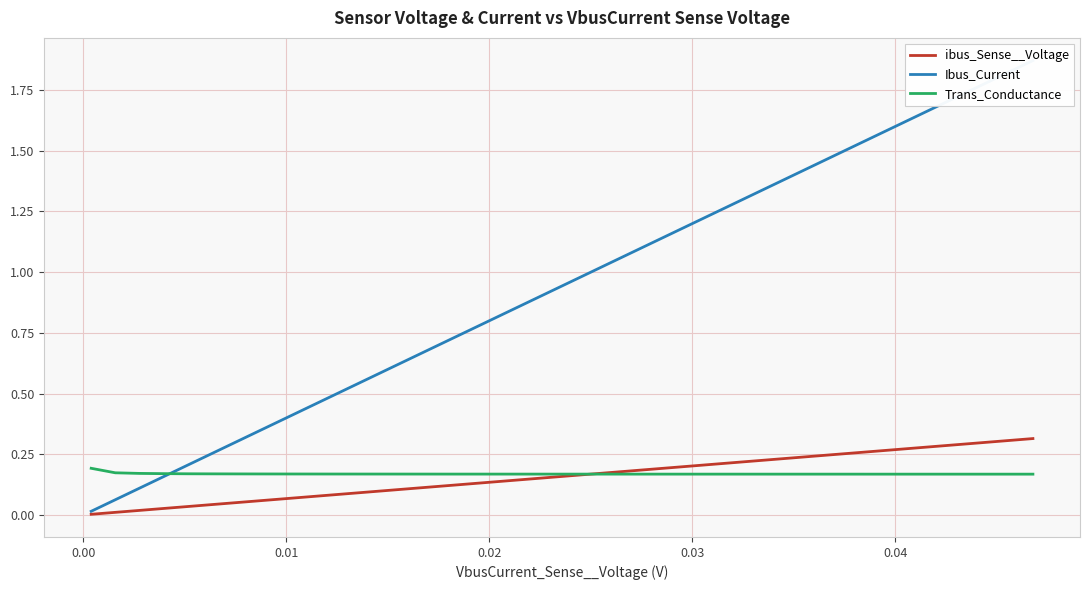

At how many categories does at least one series exceed 1?

19